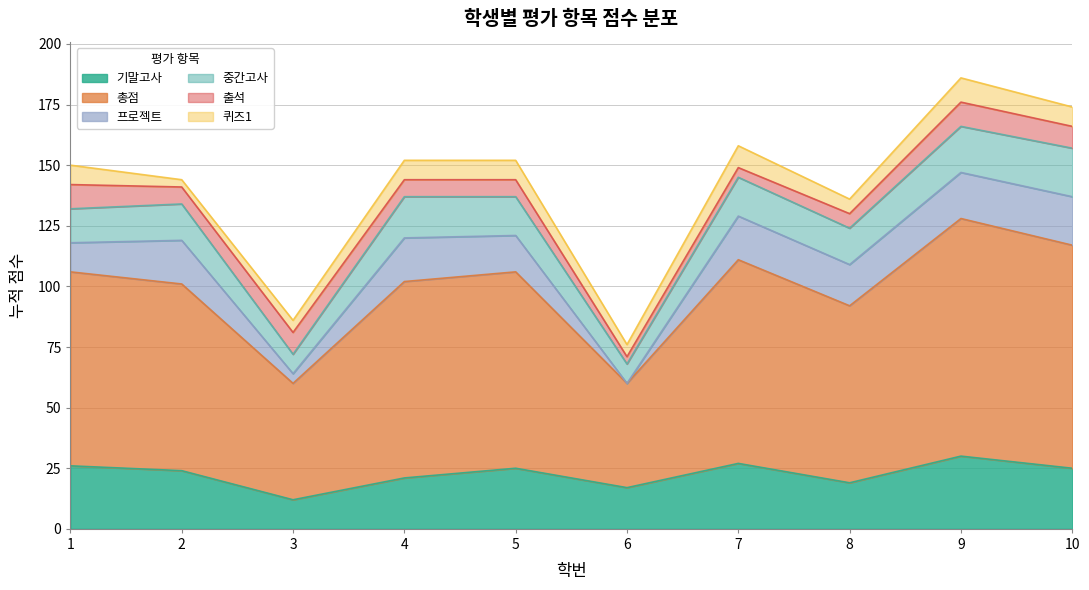

Which series has the largest total across all categories?

총점